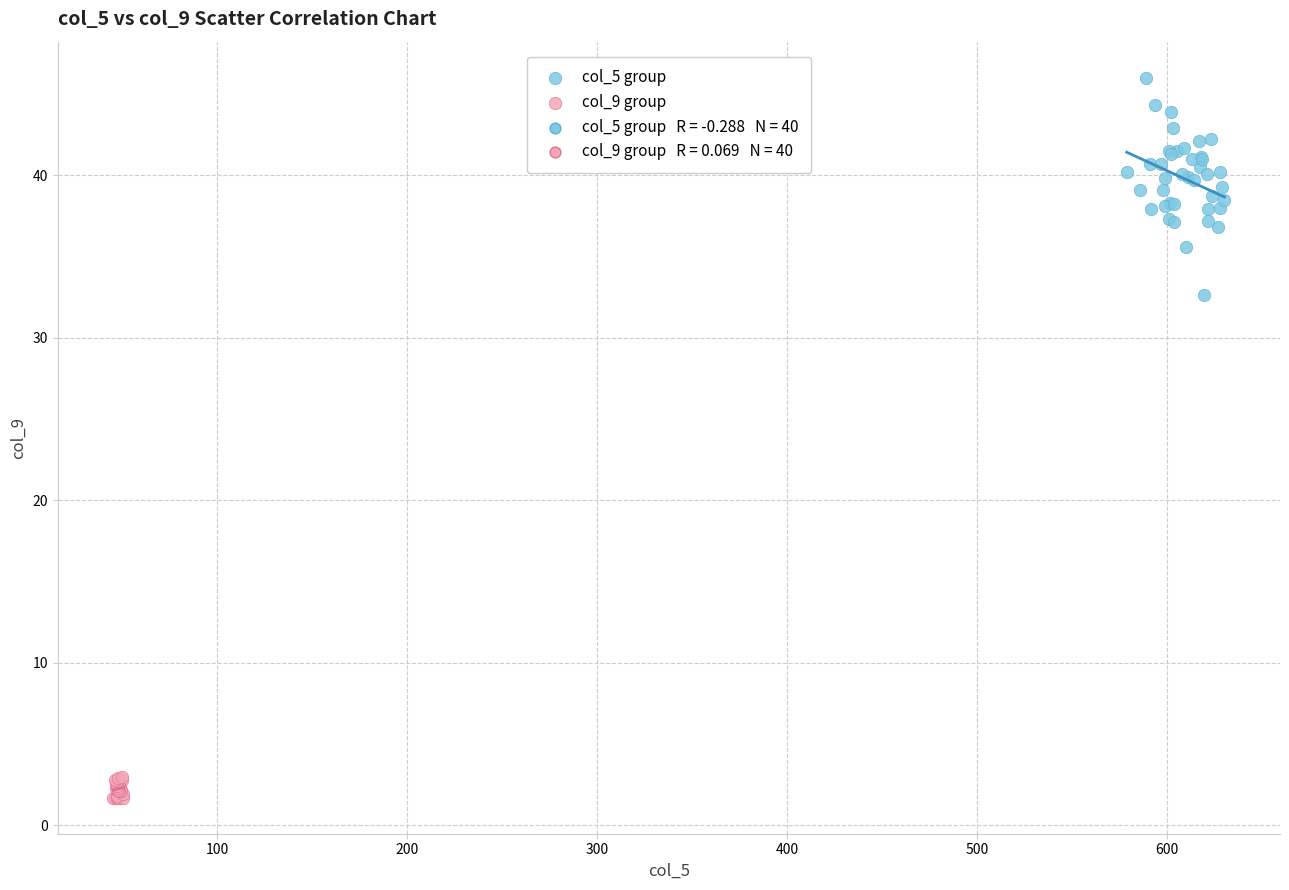

Which series reaches the maximum Y coordinate?

col_5 group